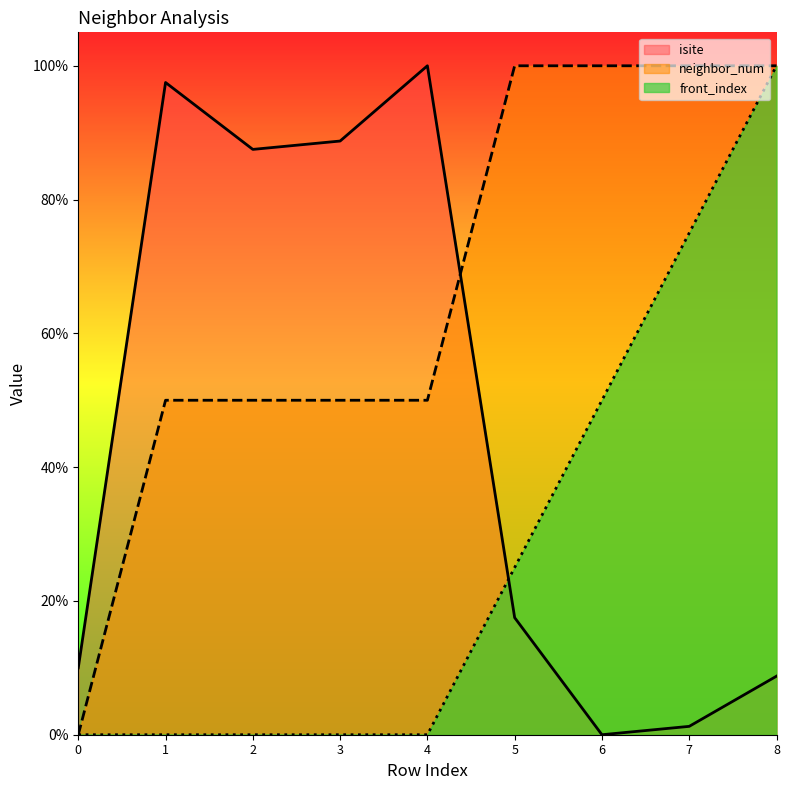

Reading left to right, list all the values displayed in this chart.

isite: 10.0	97.5	87.5	88.8	100.0	17.5	0.0	1.2	8.8
neighbor_num: 0.0	50.0	50.0	50.0	50.0	100.0	100.0	100.0	100.0
front_index: 0.0	0.0	0.0	0.0	0.0	25.0	50.0	75.0	100.0